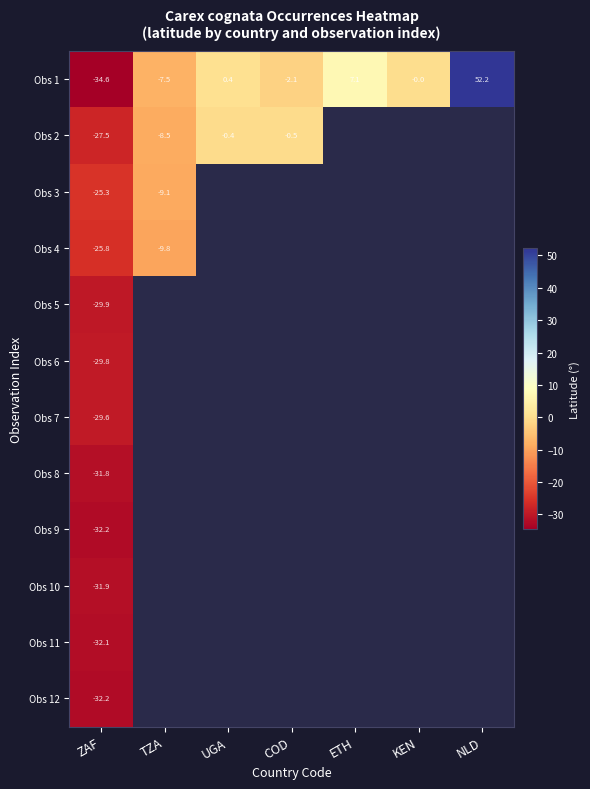

Rank the categories by Obs 1 value from lowest to highest.

ZAF, TZA, COD, KEN, UGA, ETH, NLD